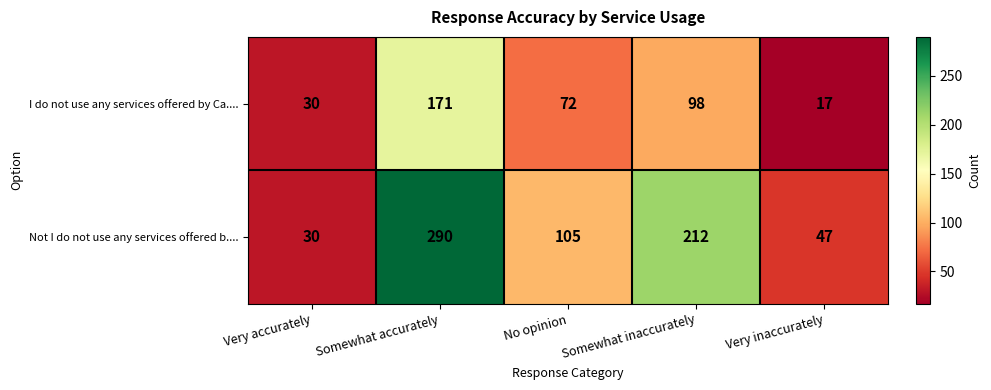

Rank the categories by I do not use any services offered by Ca.... value from highest to lowest.

Somewhat accurately, Somewhat inaccurately, No opinion, Very accurately, Very inaccurately